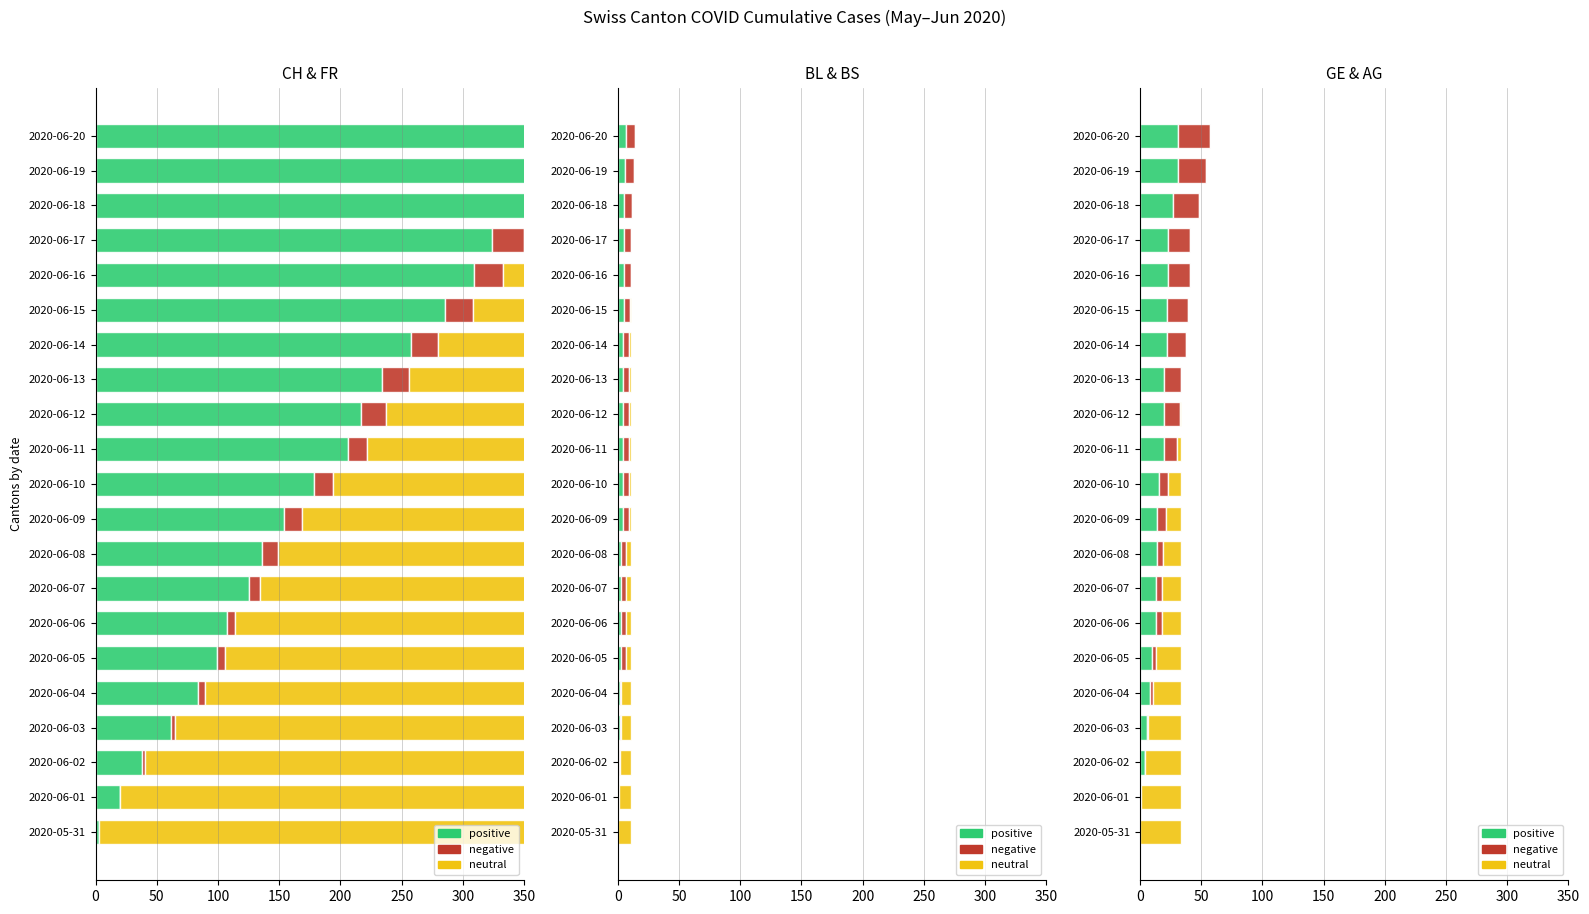

Which category has the highest value in the positive series?

2020-06-19